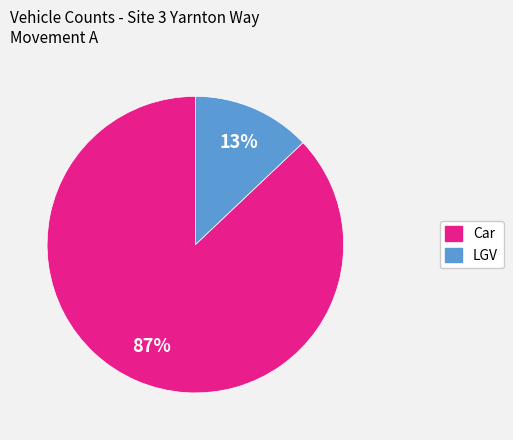

Does any single category account for the majority?

Yes